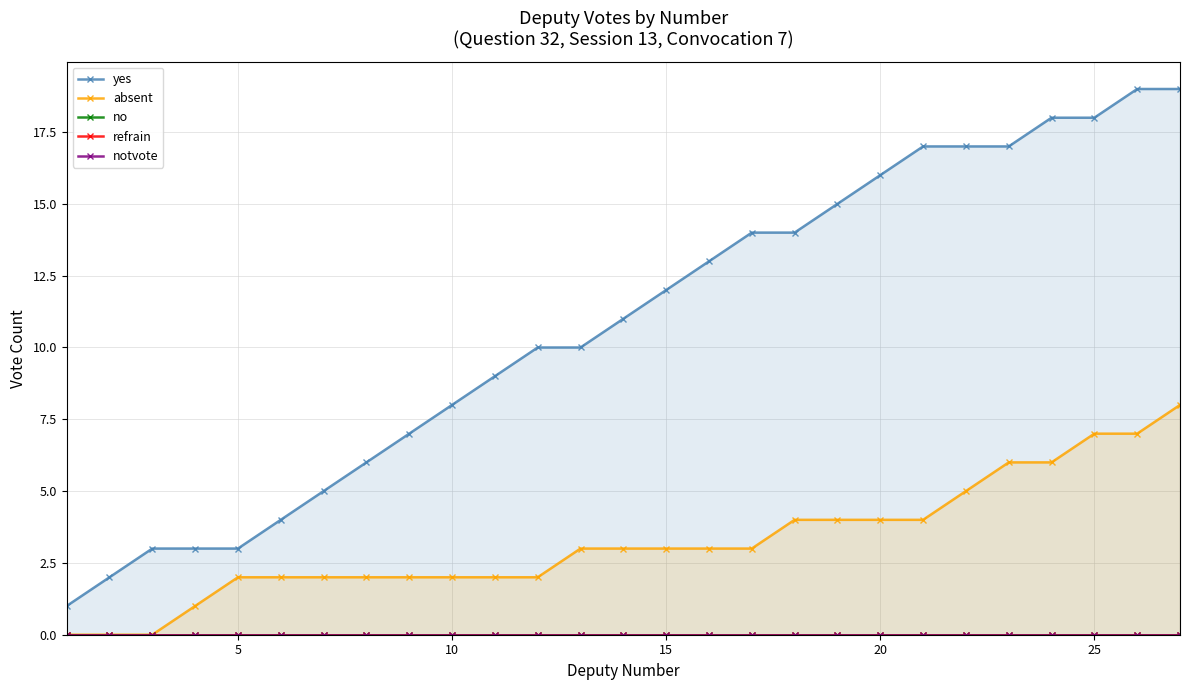

What is the highest value of the absent series?

8